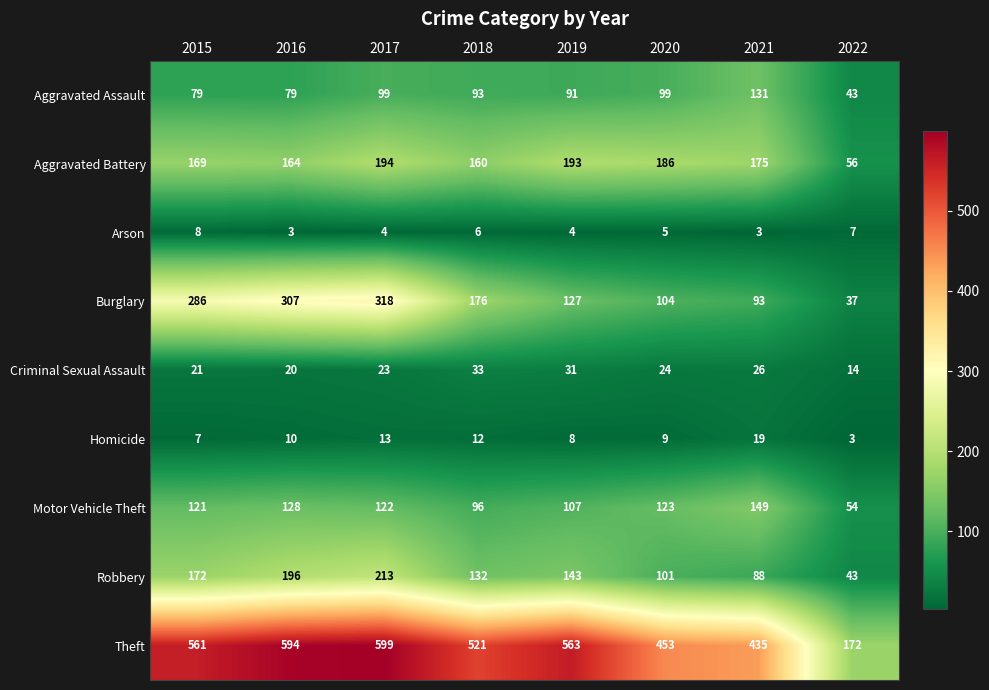

What is the greatest value displayed?

599